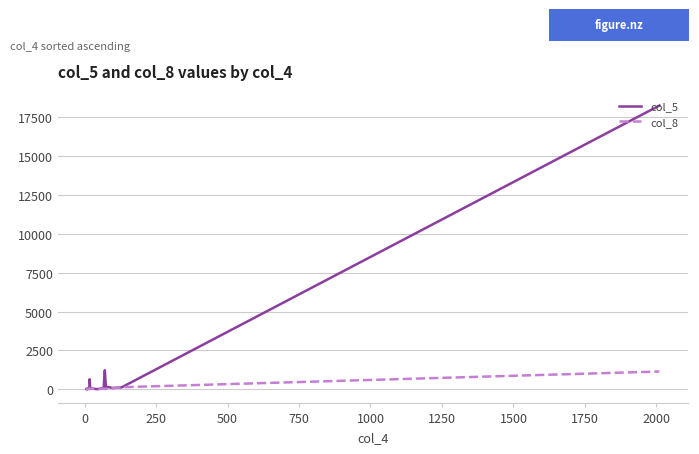

Is it true that col_8 equals 31 at 14?

False